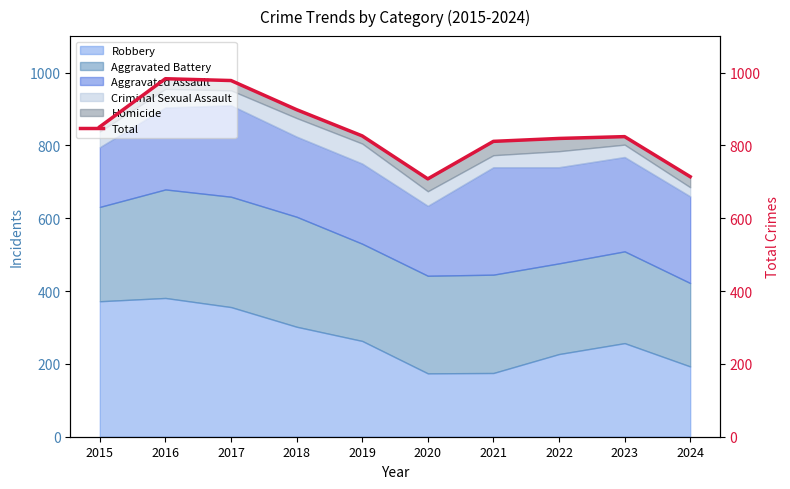

Is it true that the value at 2017 is 978?

True